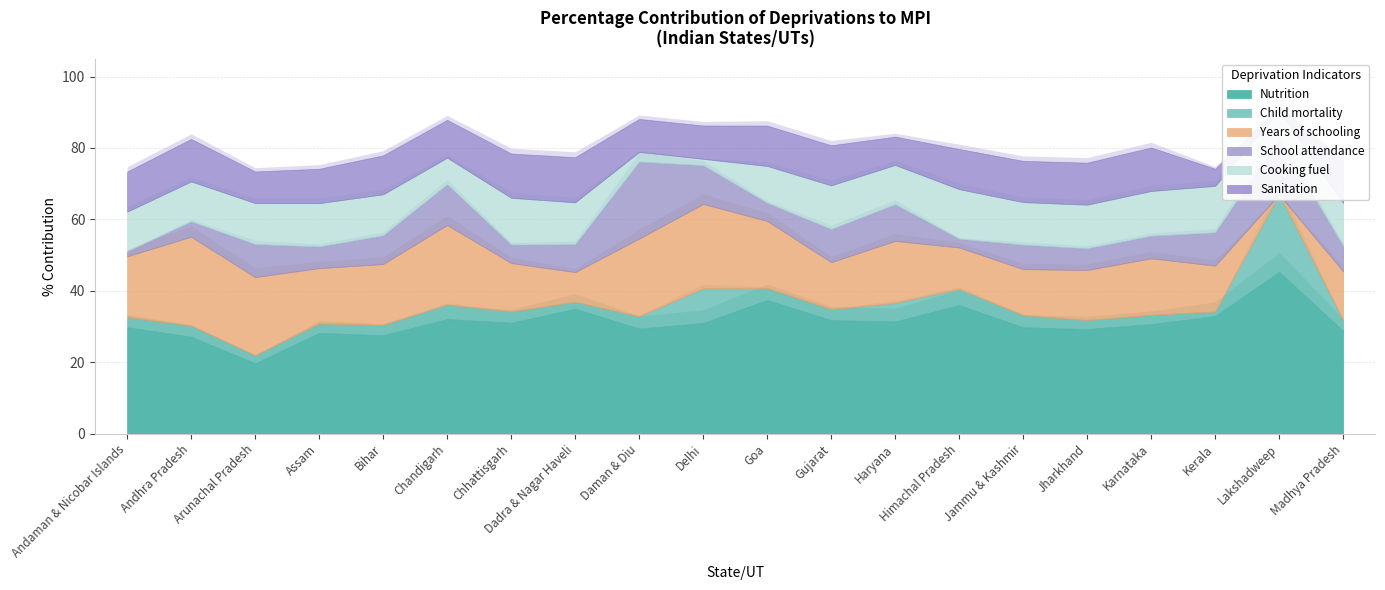

Which series ends up on top after the final intersection of Years of schooling and Cooking fuel?

Years of schooling